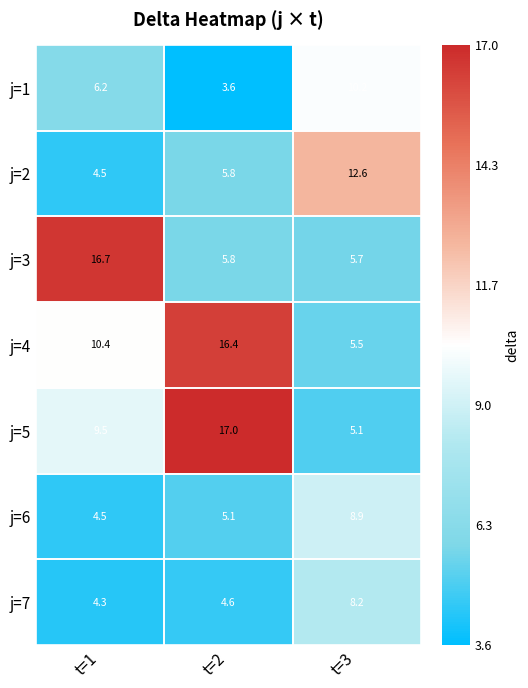

Which label corresponds to the largest value in the chart?

t=2